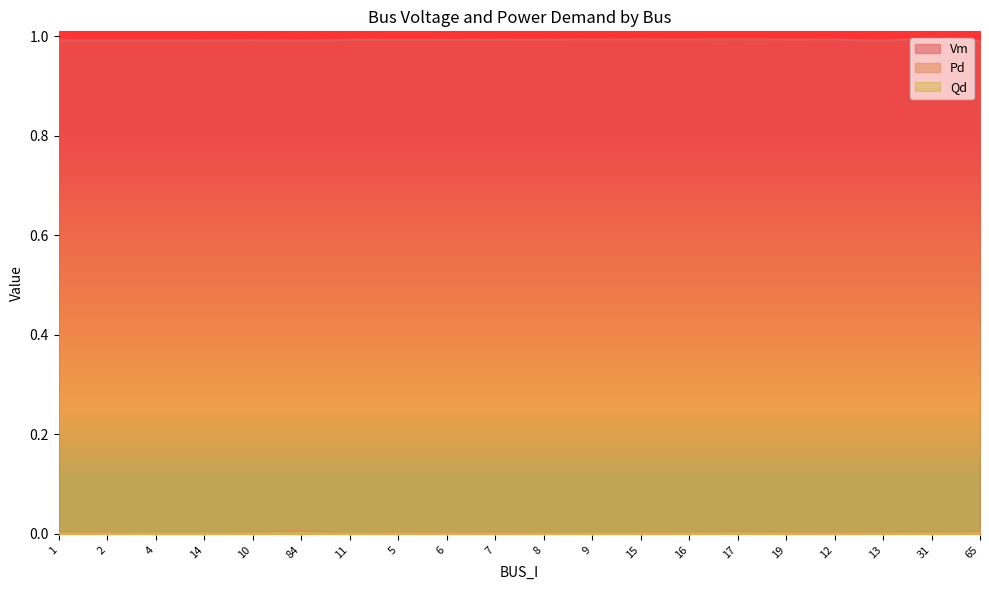

How many lines are shown in the chart?

3